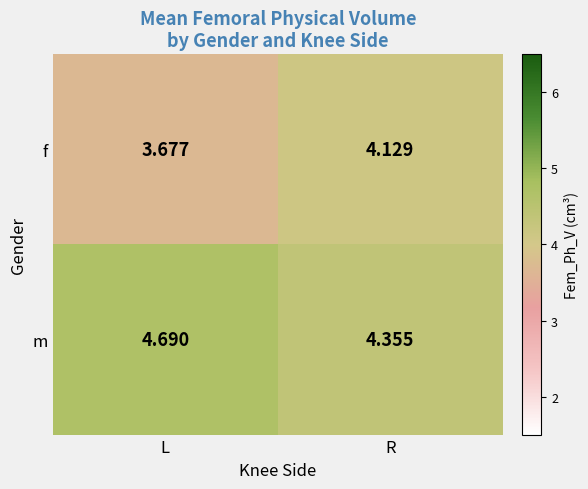

What is the difference between the highest and lowest values at L?

1.0